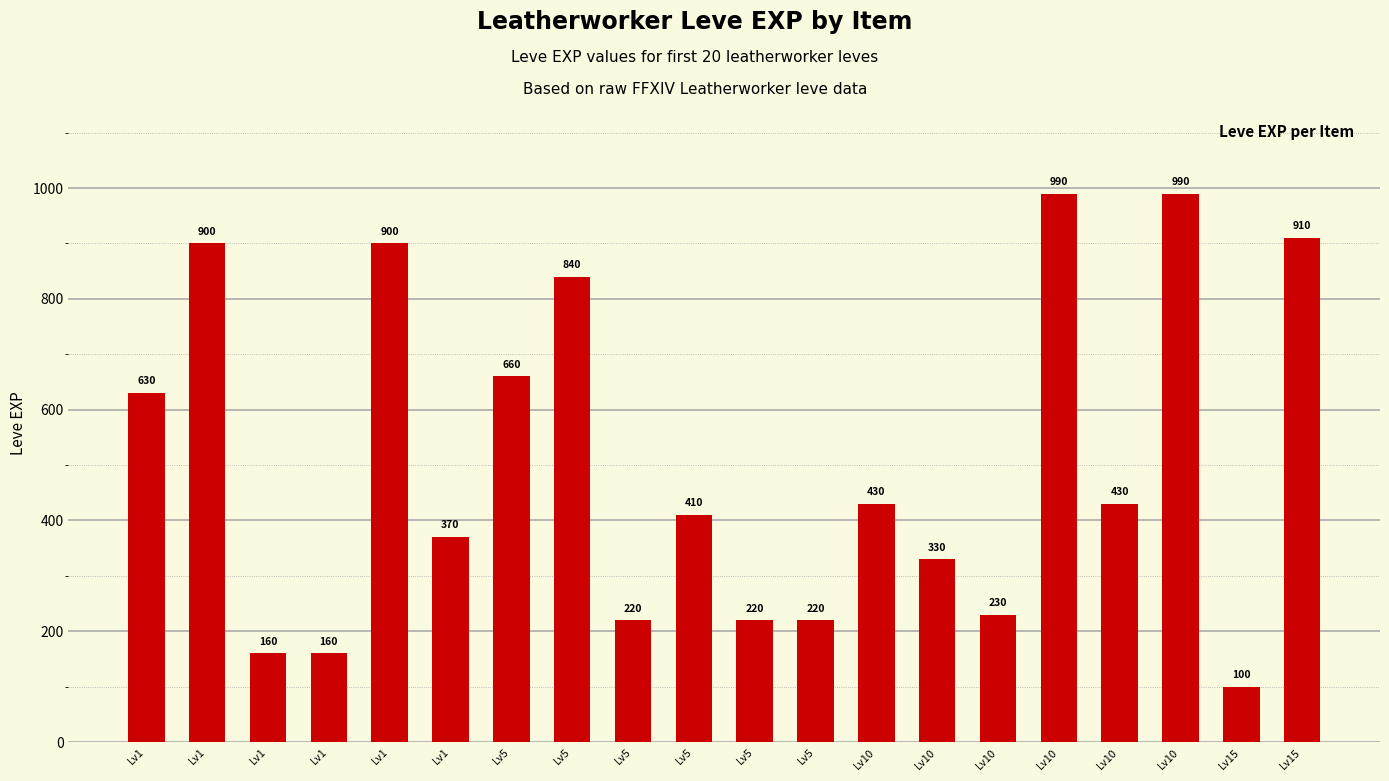

How many distinct data groups are displayed?

1